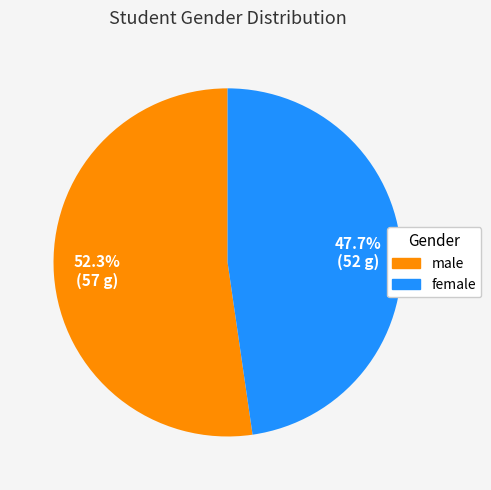

How many slices are in this pie chart?

2